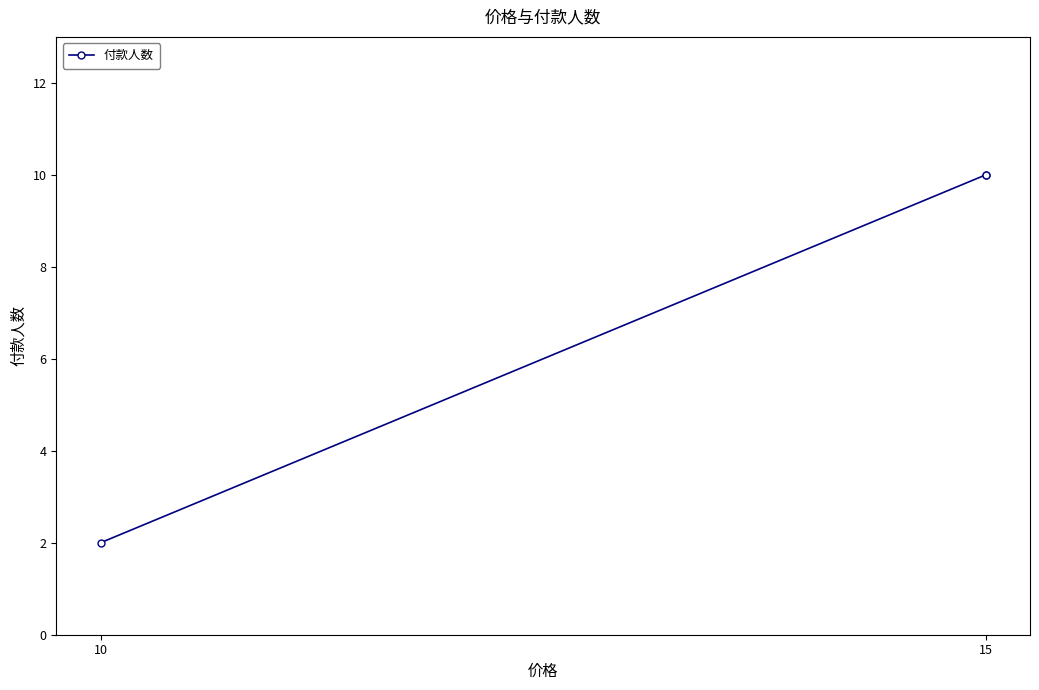

How many lines are shown in the chart?

1